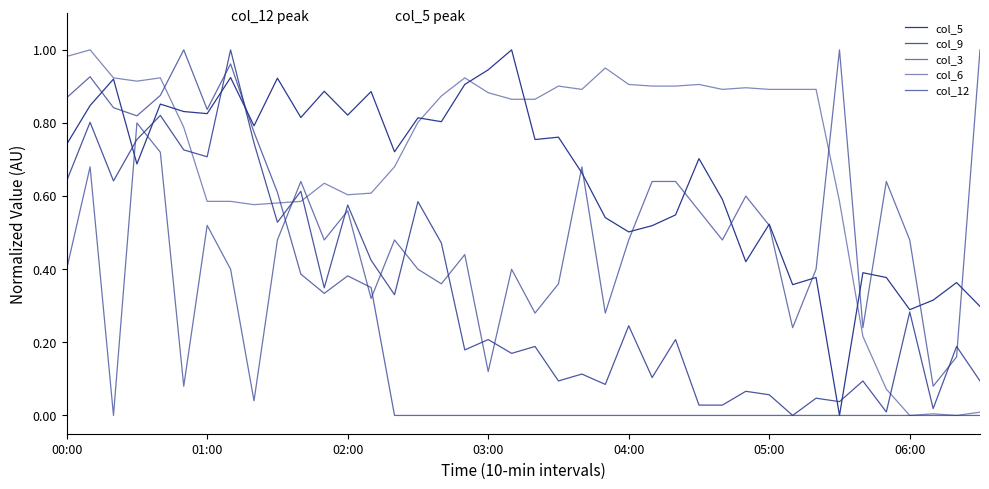

Which series has the widest spread of values?

col_5